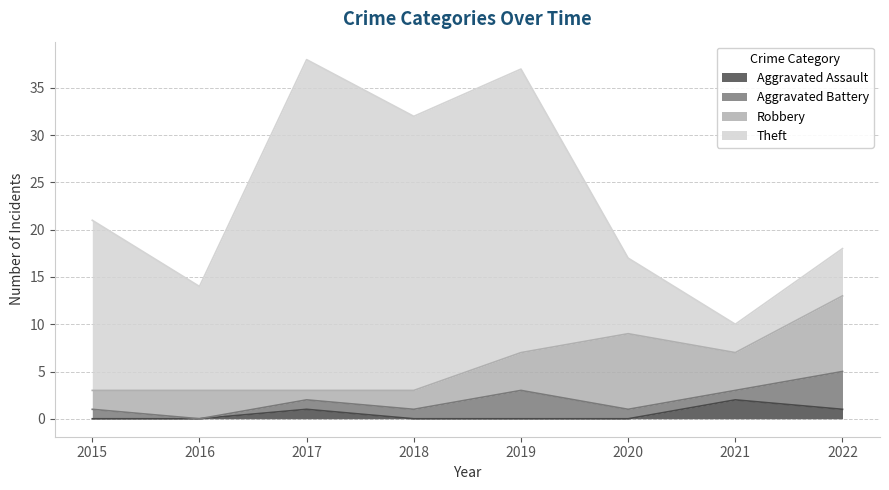

Which series ends up on top after the final intersection of Aggravated Battery and Aggravated Assault?

Aggravated Battery